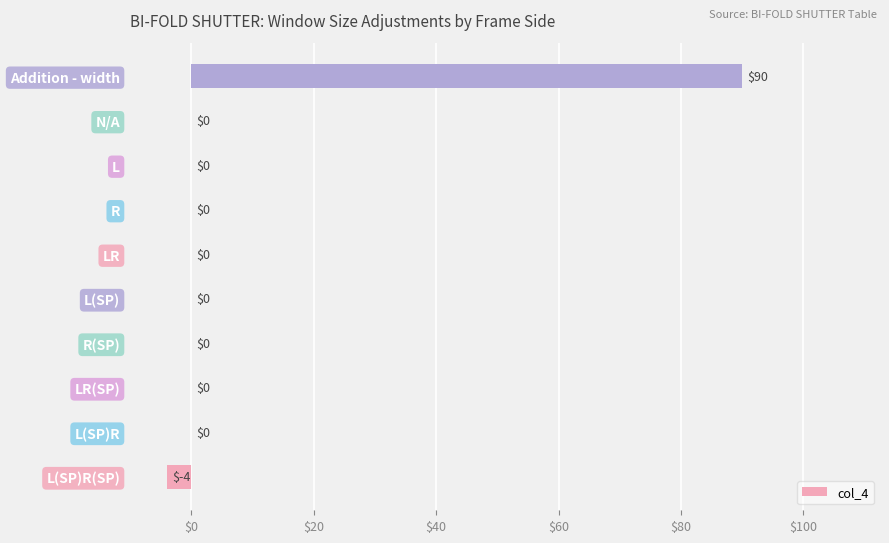

Reading top to bottom, what are all the values shown in this chart?

Addition - width=90	N/A=0	L=0	R=0	LR=0	L(SP)=0	R(SP)=0	LR(SP)=0	L(SP)R=0	L(SP)R(SP)=-4